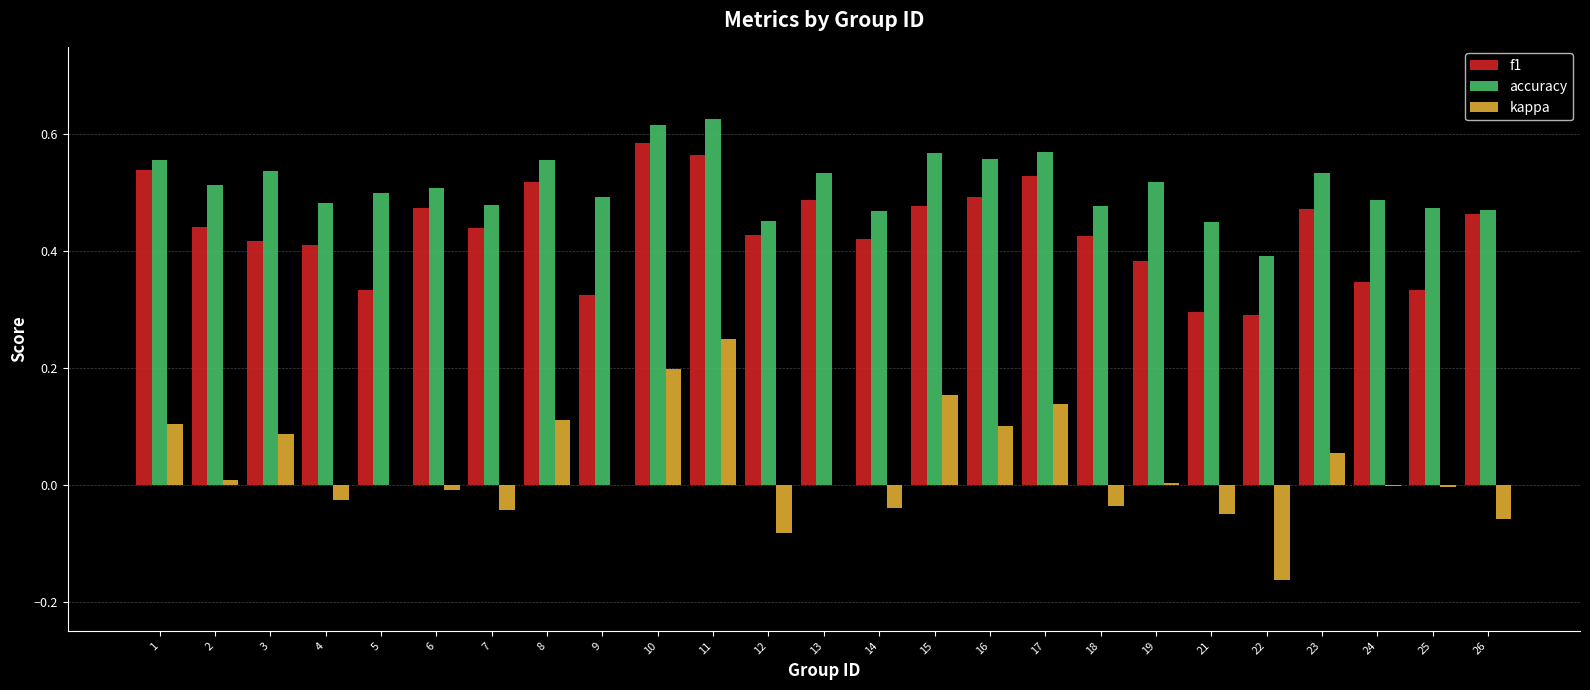

Count the f1 values in the range 0 to 1.

25